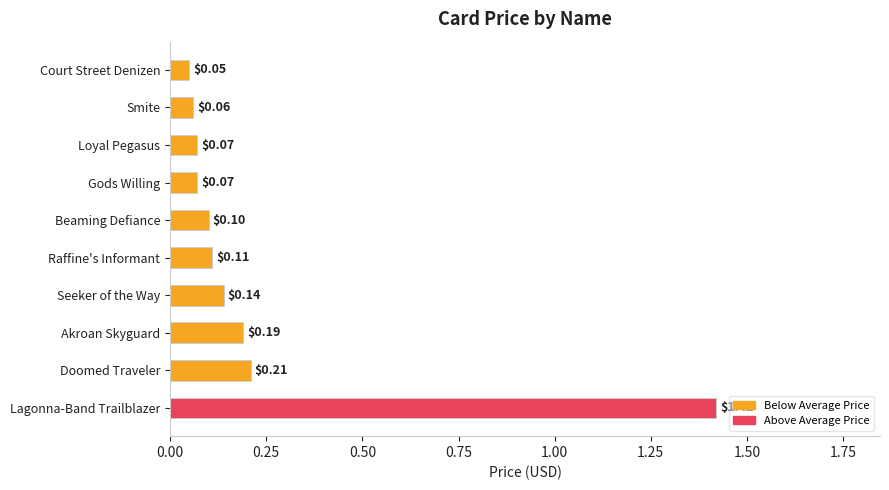

Which label corresponds to the largest value in the chart?

Lagonna-Band Trailblazer